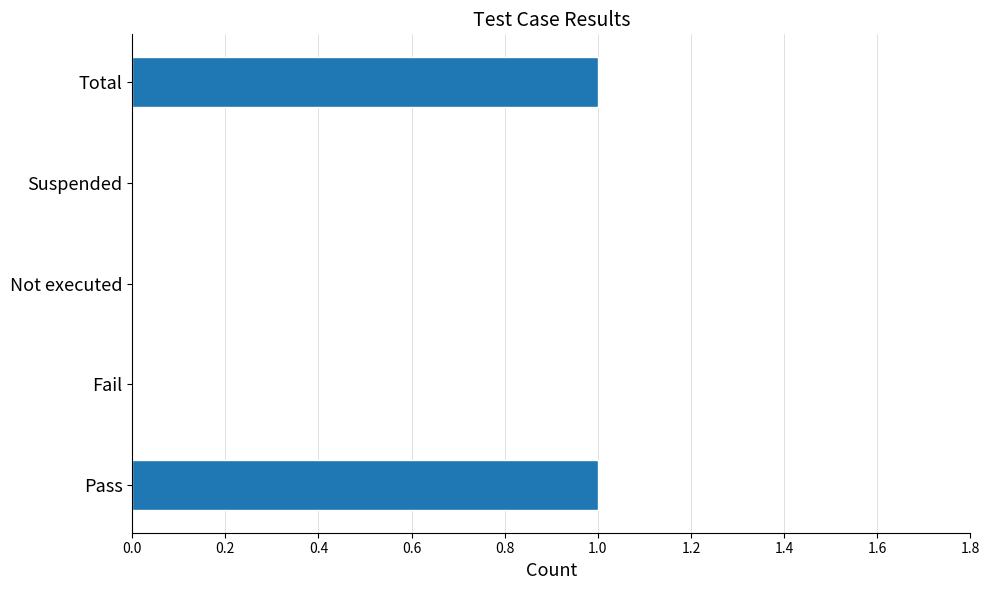

Between Suspended and Pass, which is larger?

Pass